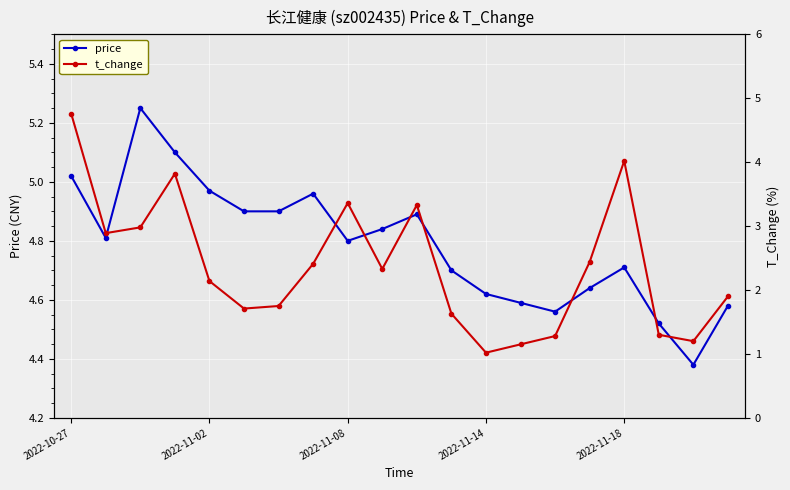

At which category is the sum across all series the highest?

2022-10-27